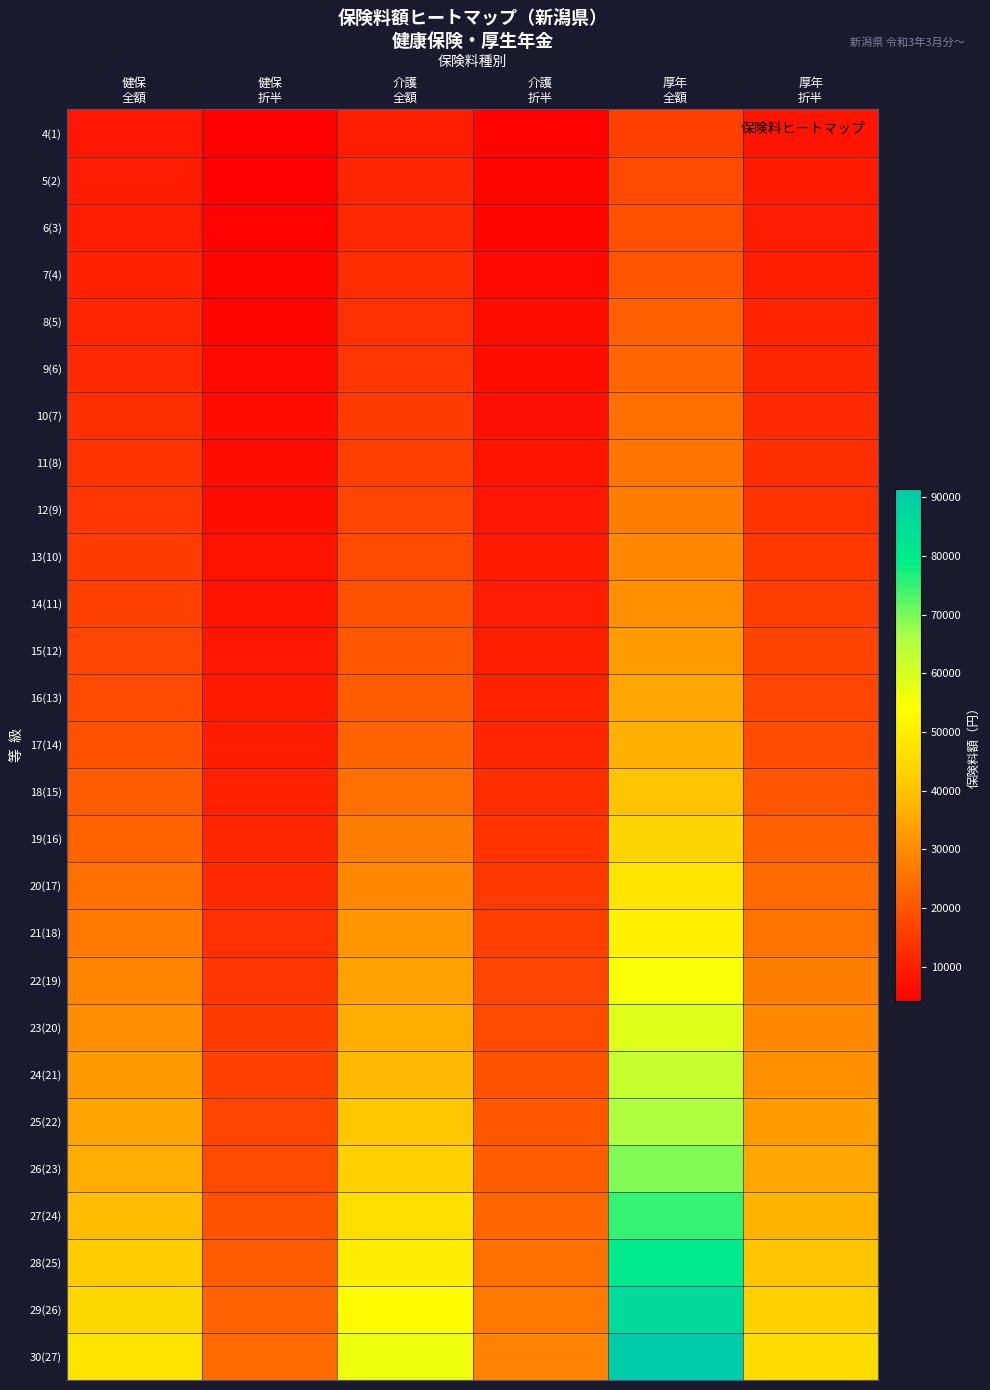

Reading left to right, list all the values displayed in this chart.

4(1): 健保
全額=8360	健保
折半=4180	介護
全額=9944	介護
折半=4972	厚年
全額=16104	厚年
折半=8052
5(2): 健保
全額=9310	健保
折半=4655	介護
全額=11074	介護
折半=5537	厚年
全額=17934	厚年
折半=8967
6(3): 健保
全額=9880	健保
折半=4940	介護
全額=11752	介護
折半=5876	厚年
全額=19032	厚年
折半=9516
7(4): 健保
全額=10450	健保
折半=5225	介護
全額=12430	介護
折半=6215	厚年
全額=20130	厚年
折半=10065
8(5): 健保
全額=11210	健保
折半=5605	介護
全額=13334	介護
折半=6667	厚年
全額=21594	厚年
折半=10797
9(6): 健保
全額=11970	健保
折半=5985	介護
全額=14238	介護
折半=7119	厚年
全額=23058	厚年
折半=11529
10(7): 健保
全額=12730	健保
折半=6365	介護
全額=15142	介護
折半=7571	厚年
全額=24522	厚年
折半=12261
11(8): 健保
全額=13490	健保
折半=6745	介護
全額=16046	介護
折半=8023	厚年
全額=25986	厚年
折半=12993
12(9): 健保
全額=14250	健保
折半=7125	介護
全額=16950	介護
折半=8475	厚年
全額=27450	厚年
折半=13725
13(10): 健保
全額=15200	健保
折半=7600	介護
全額=18080	介護
折半=9040	厚年
全額=29280	厚年
折半=14640
14(11): 健保
全額=16150	健保
折半=8075	介護
全額=19210	介護
折半=9605	厚年
全額=31110	厚年
折半=15555
15(12): 健保
全額=17100	健保
折半=8550	介護
全額=20340	介護
折半=10170	厚年
全額=32940	厚年
折半=16470
16(13): 健保
全額=18050	健保
折半=9025	介護
全額=21470	介護
折半=10735	厚年
全額=34770	厚年
折半=17385
17(14): 健保
全額=19000	健保
折半=9500	介護
全額=22600	介護
折半=11300	厚年
全額=36600	厚年
折半=18300
18(15): 健保
全額=20900	健保
折半=10450	介護
全額=24860	介護
折半=12430	厚年
全額=40260	厚年
折半=20130
19(16): 健保
全額=22800	健保
折半=11400	介護
全額=27120	介護
折半=13560	厚年
全額=43920	厚年
折半=21960
20(17): 健保
全額=24700	健保
折半=12350	介護
全額=29380	介護
折半=14690	厚年
全額=47580	厚年
折半=23790
21(18): 健保
全額=26600	健保
折半=13300	介護
全額=31640	介護
折半=15820	厚年
全額=51240	厚年
折半=25620
22(19): 健保
全額=28500	健保
折半=14250	介護
全額=33900	介護
折半=16950	厚年
全額=54900	厚年
折半=27450
23(20): 健保
全額=30400	健保
折半=15200	介護
全額=36160	介護
折半=18080	厚年
全額=58560	厚年
折半=29280
24(21): 健保
全額=32300	健保
折半=16150	介護
全額=38420	介護
折半=19210	厚年
全額=62220	厚年
折半=31110
25(22): 健保
全額=34200	健保
折半=17100	介護
全額=40680	介護
折半=20340	厚年
全額=65880	厚年
折半=32940
26(23): 健保
全額=36100	健保
折半=18050	介護
全額=42940	介護
折半=21470	厚年
全額=69540	厚年
折半=34770
27(24): 健保
全額=38950	健保
折半=19475	介護
全額=46330	介護
折半=23165	厚年
全額=75030	厚年
折半=37515
28(25): 健保
全額=41800	健保
折半=20900	介護
全額=49720	介護
折半=24860	厚年
全額=80520	厚年
折半=40260
29(26): 健保
全額=44650	健保
折半=22325	介護
全額=53110	介護
折半=26555	厚年
全額=86010	厚年
折半=43005
30(27): 健保
全額=47500	健保
折半=23750	介護
全額=56500	介護
折半=28250	厚年
全額=91500	厚年
折半=45750